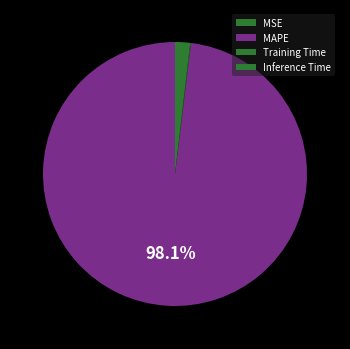

What is the largest slice in the pie chart?

MAPE